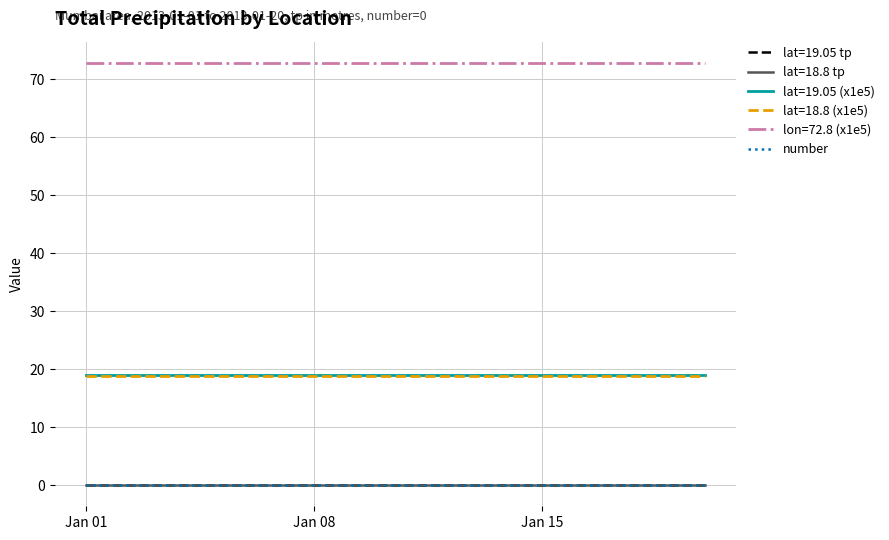

Which series has the largest total across all categories?

lon=72.8 (x1e5)